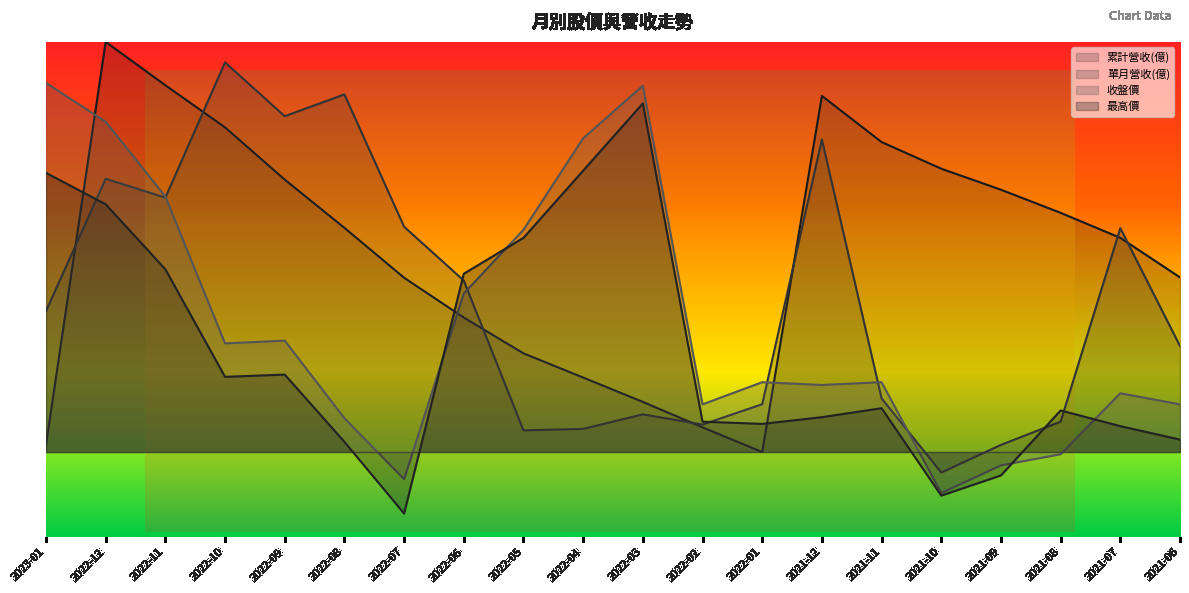

At which category does 累計營收(億) reach its first local valley?

2022-01